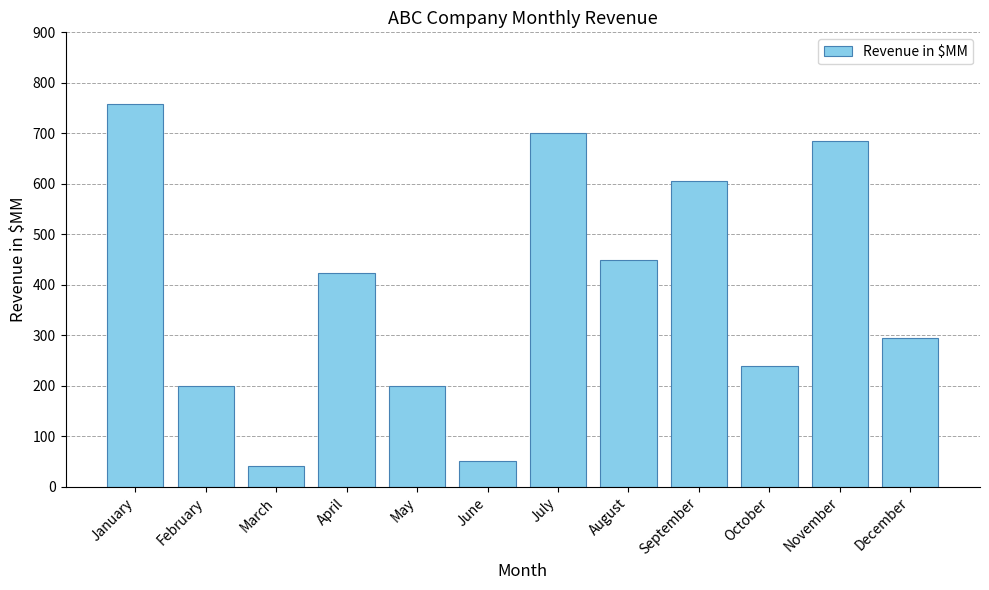

What is the average value?

387